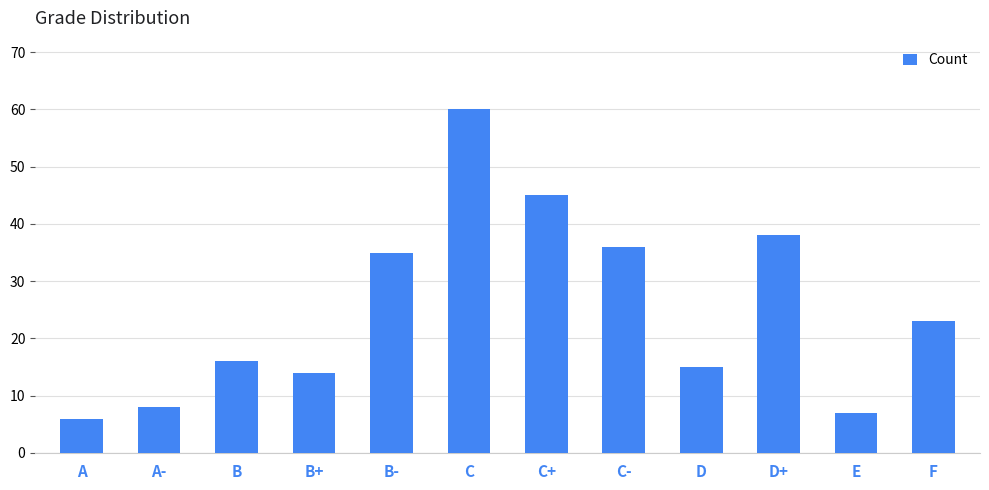

True or false: the data shows 15 at D.

True